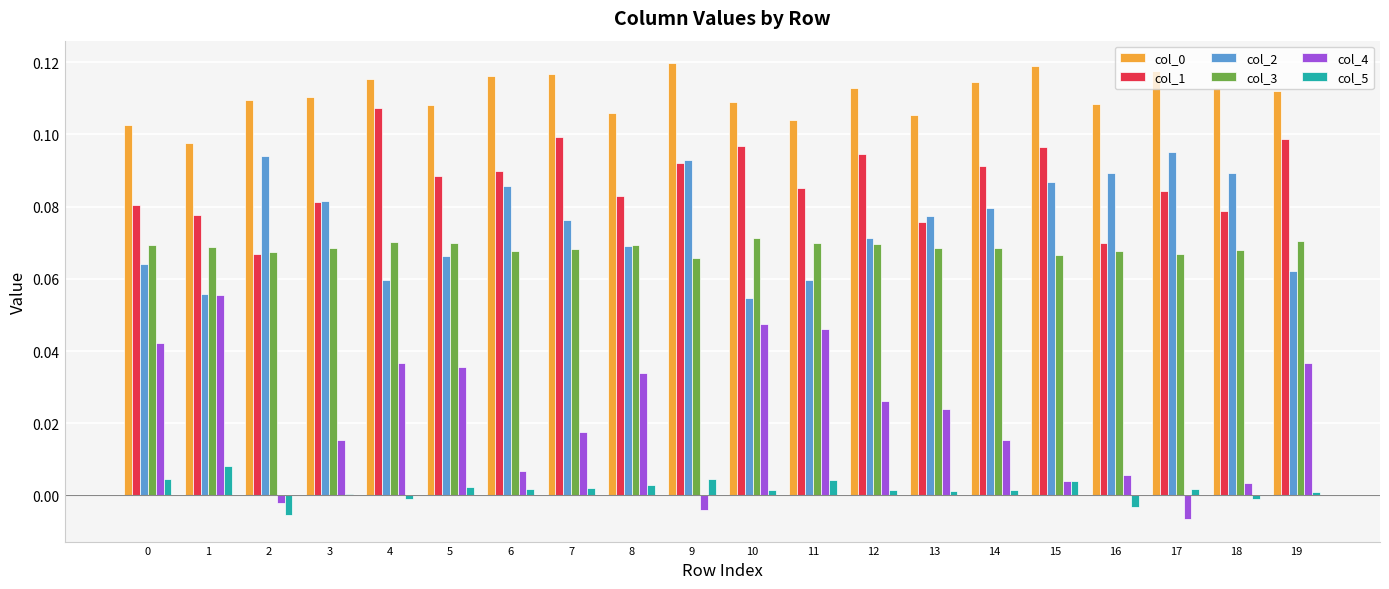

Is the value of col_3 at 5 greater than the value of col_2 at 3?

No